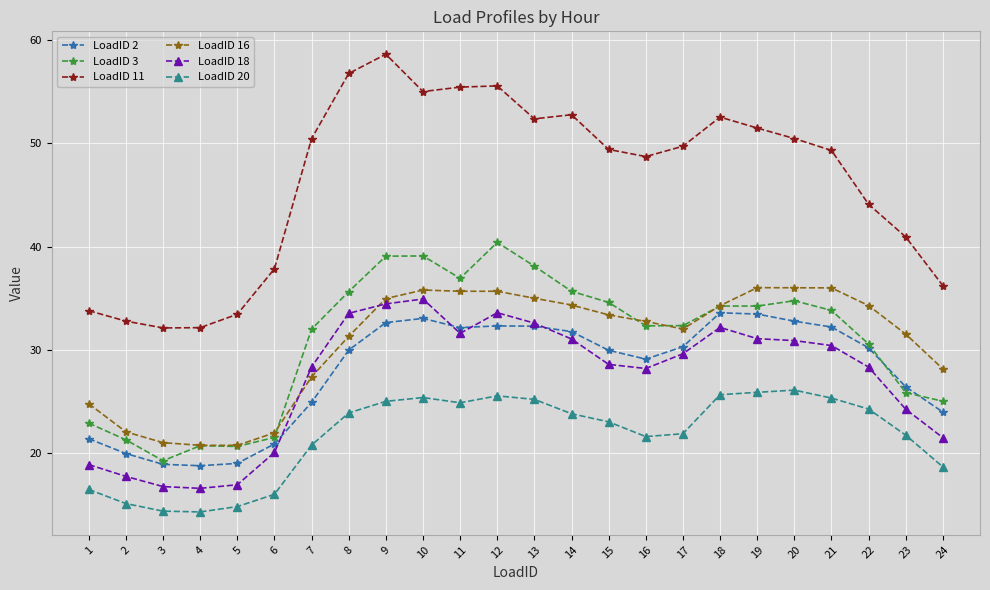

What is the smallest value displayed?

14.3